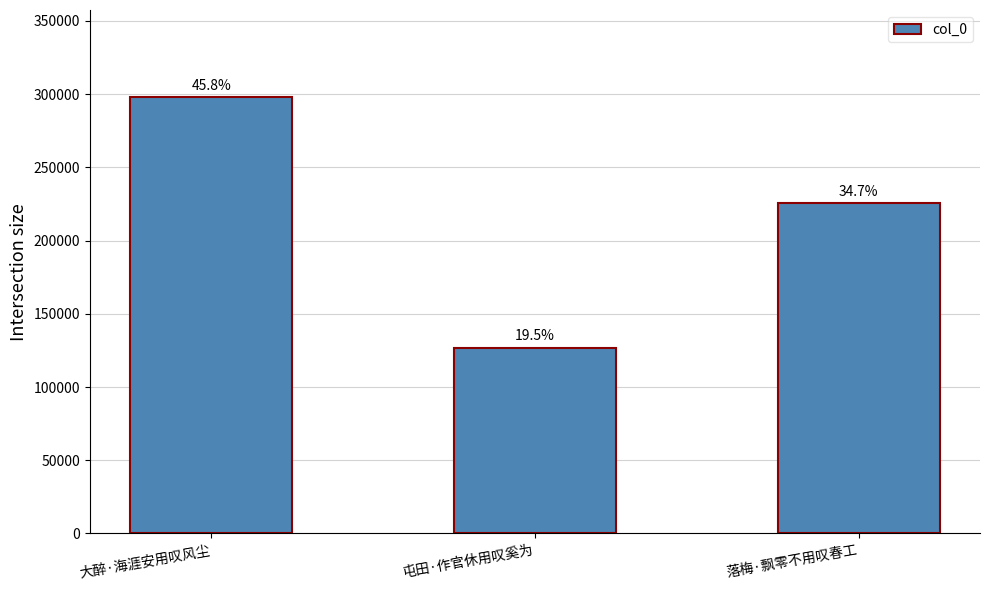

Reading left to right, what are all the values shown in this chart?

297914	126918	225611